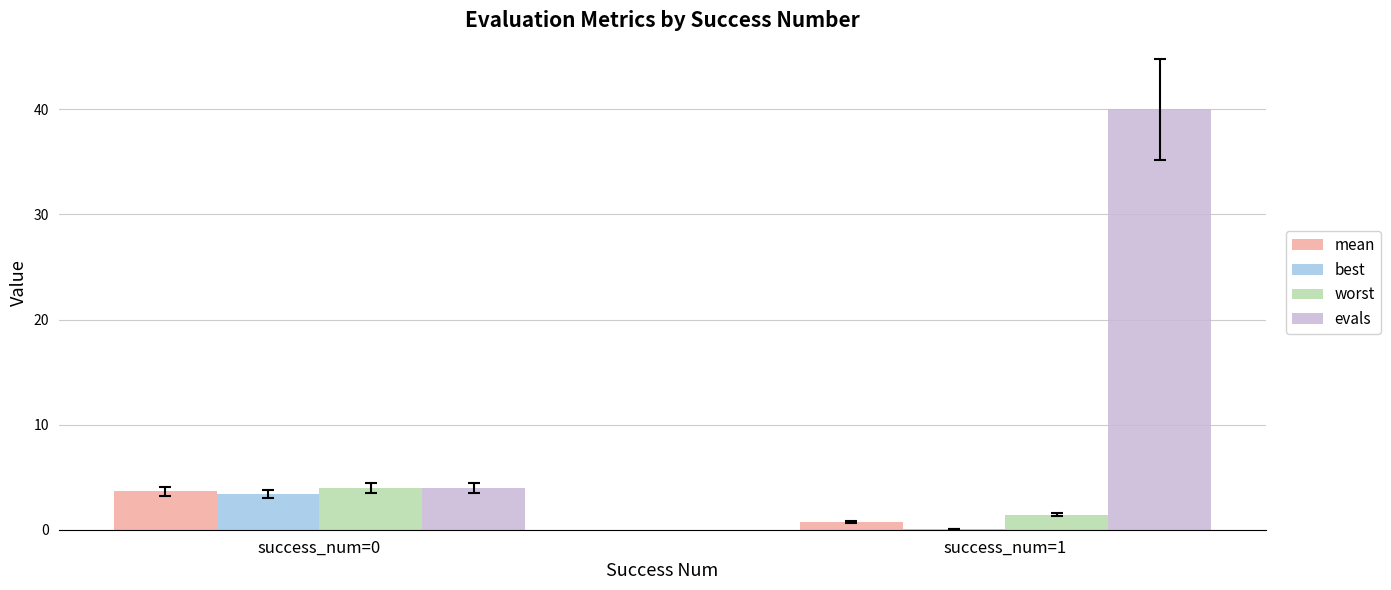

At which category is the sum across all series the highest?

success_num=1